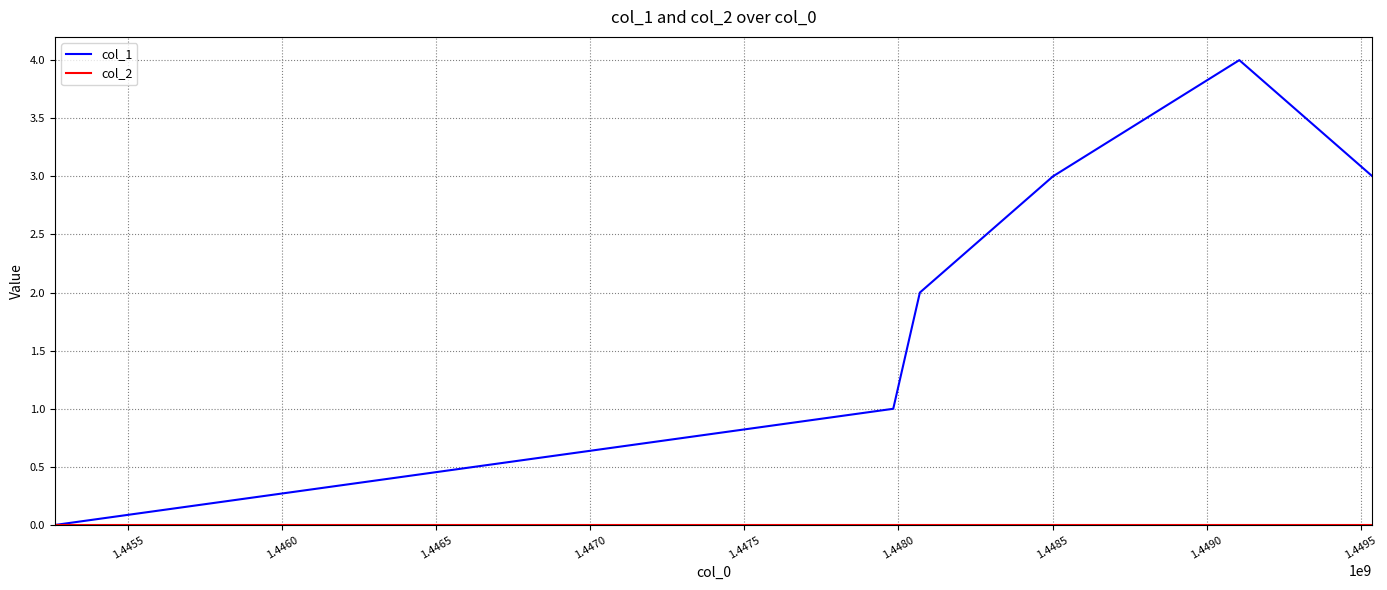

Which series has the largest total across all categories?

col_1